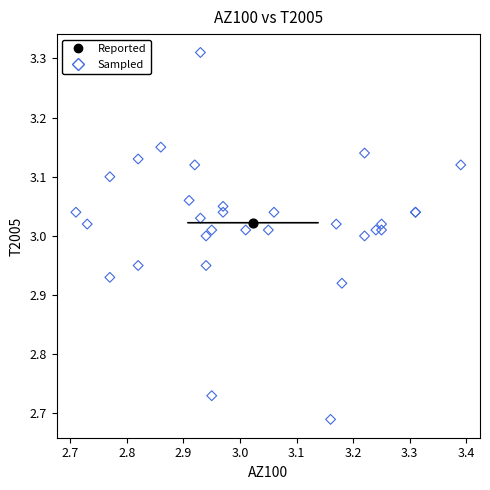

What are all the series names shown in the legend?

Reported, Sampled